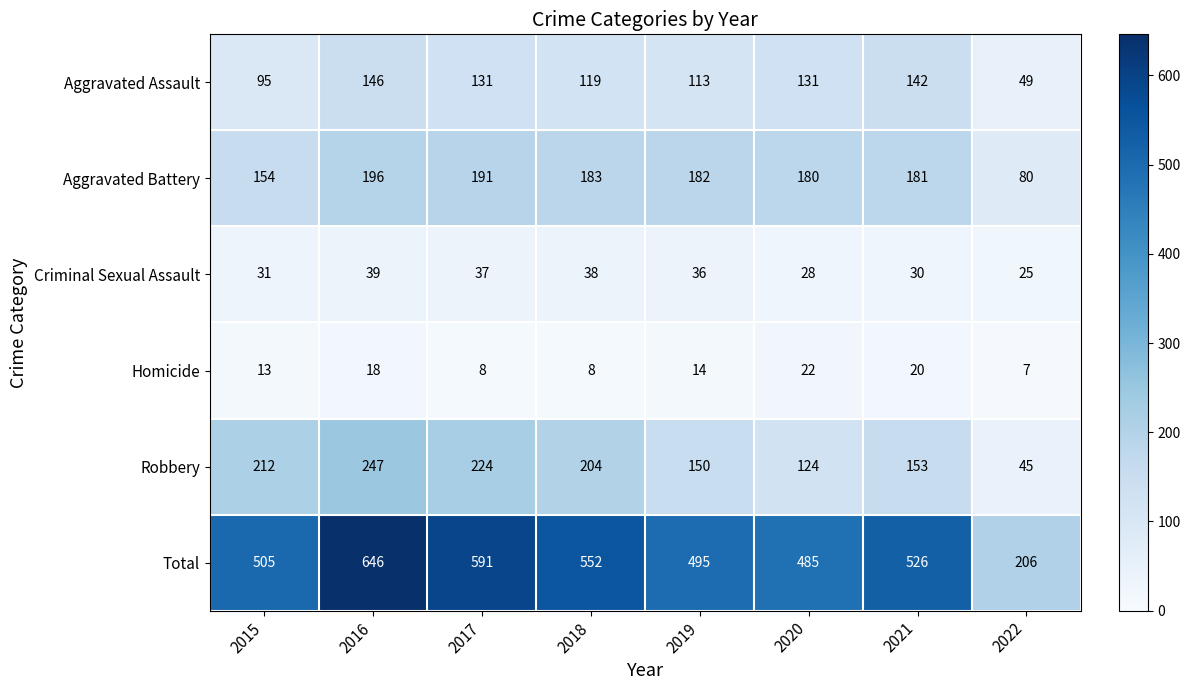

Is it true that Total equals 945 at 2021?

False